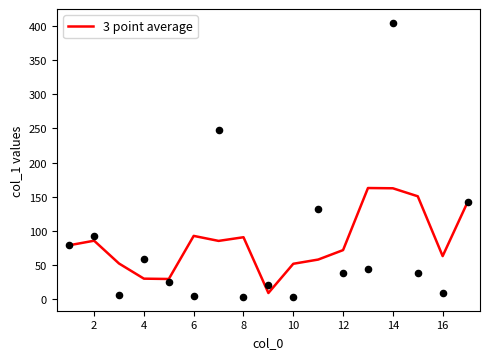

The 3 point average series shows 33.9 at 14. True or false?

False